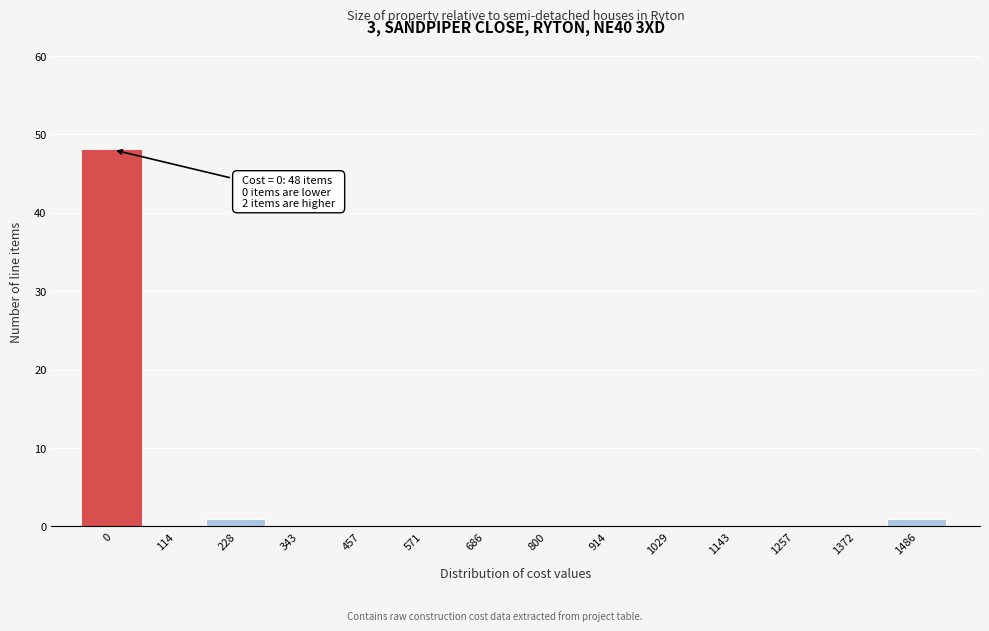

Reading left to right, extract all data points from this chart.

0=48	114=0	228=1	343=0	457=0	571=0	686=0	800=0	914=0	1029=0	1143=0	1257=0	1372=0	1486=1